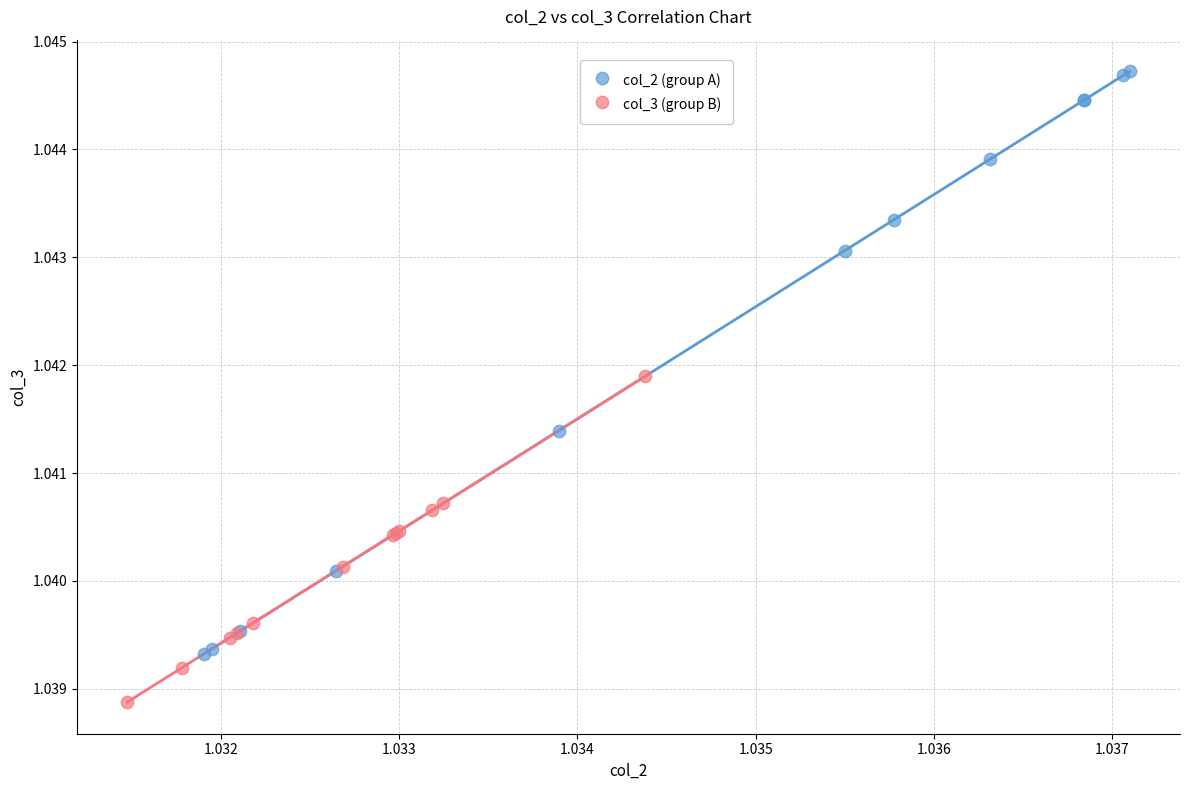

Which series contains the highest Y value?

col_2 (group A)